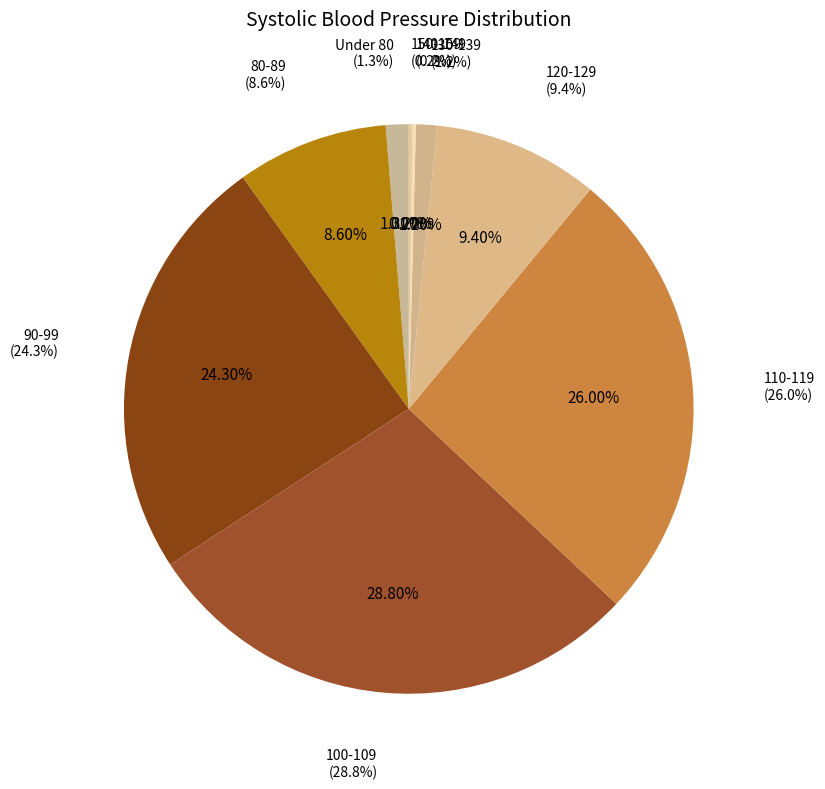

The 110-119 slice represents 35% of the pie. True or false?

False